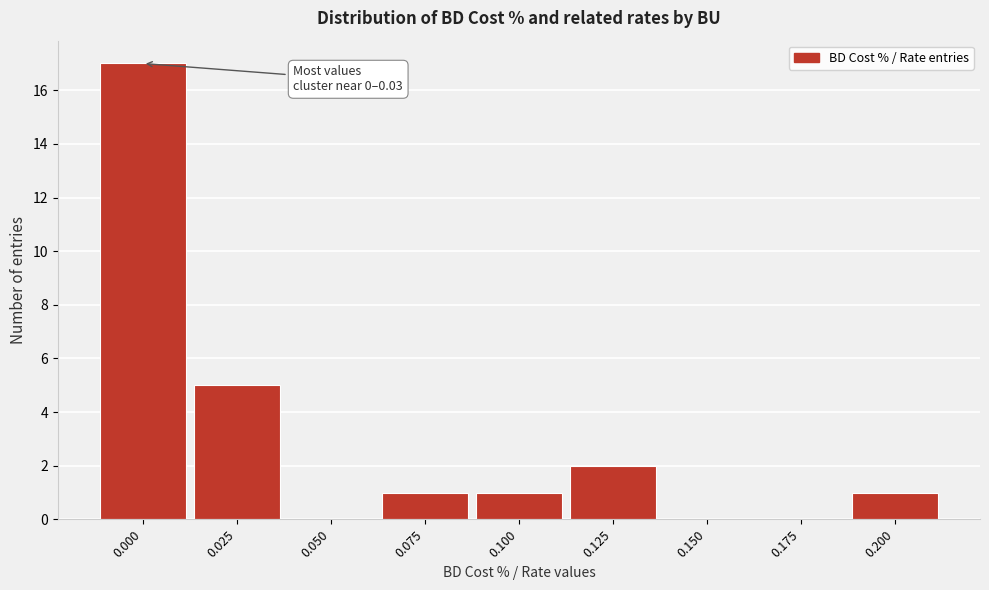

Reading left to right, list all the values displayed in this chart.

0.000=17	0.025=5	0.050=0	0.075=1	0.100=1	0.125=2	0.150=0	0.175=0	0.200=1